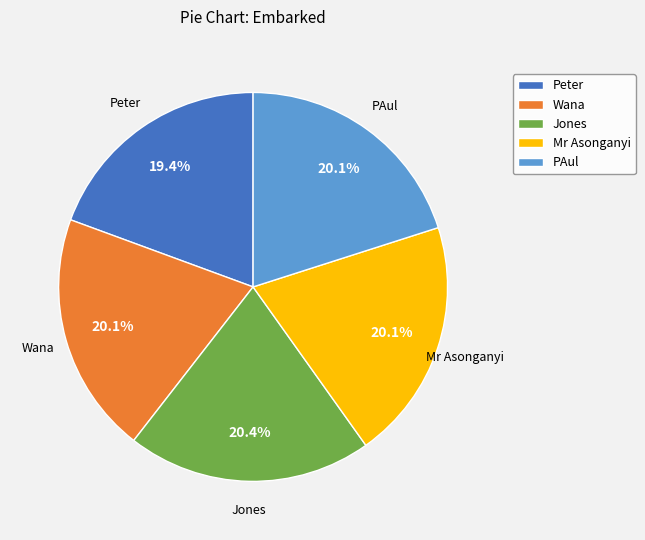

Is PAul the majority of the pie?

No